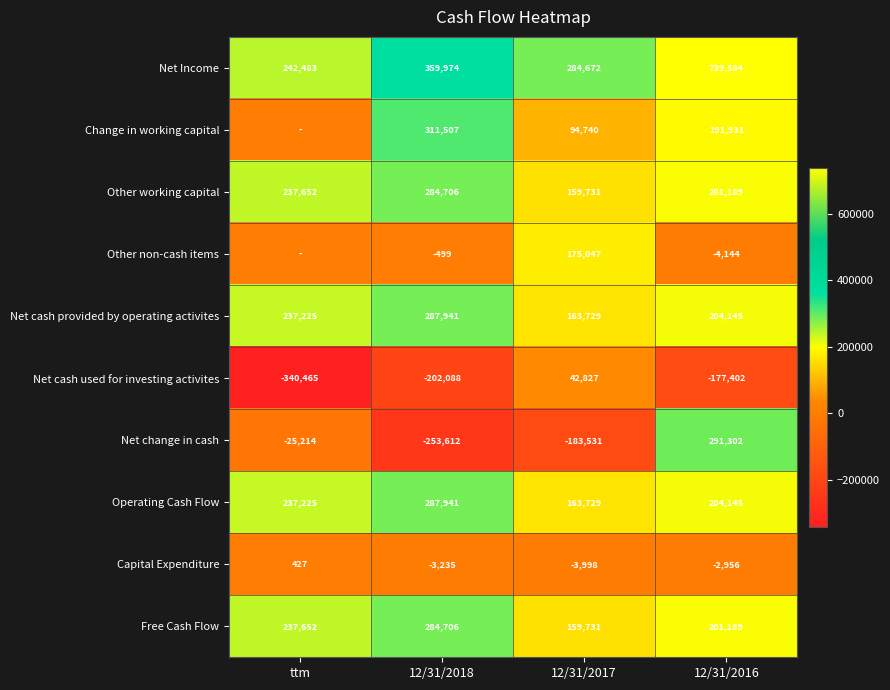

How many data points in Net cash provided by operating activites are less than 237225?

2